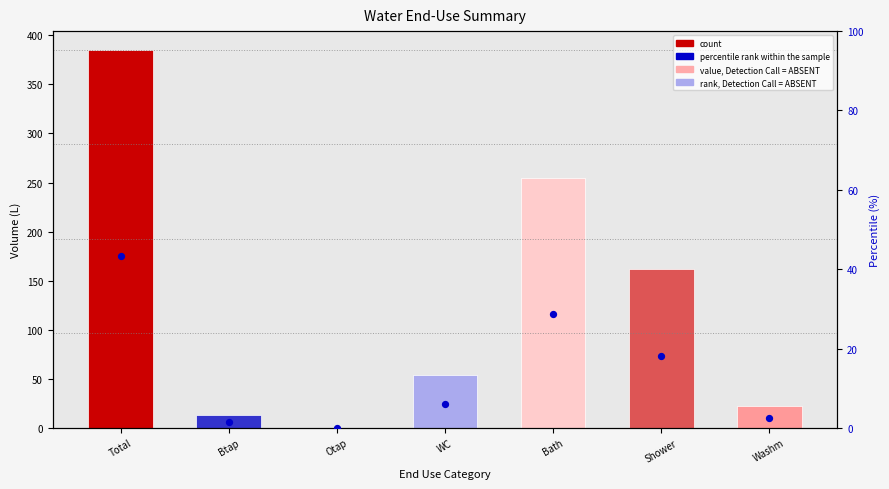

Which series has the widest spread of Y values?

count